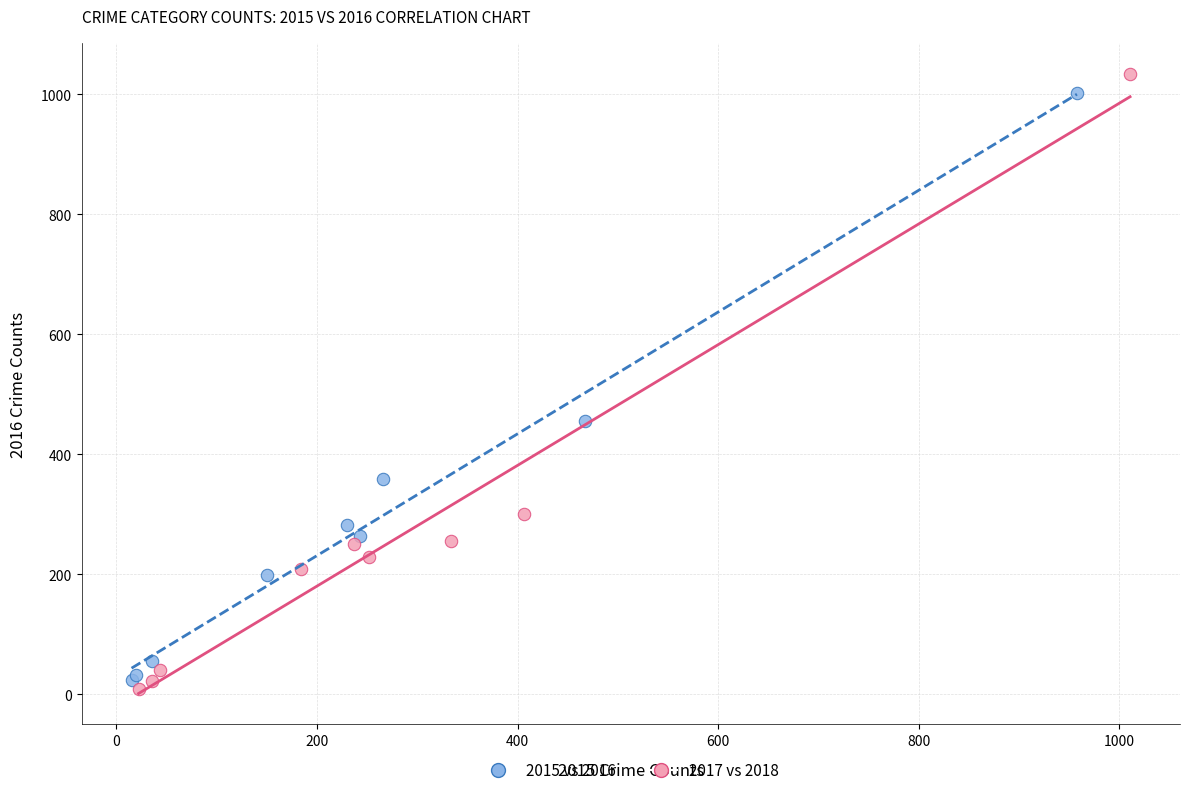

Which series reaches the minimum Y coordinate?

2017 vs 2018